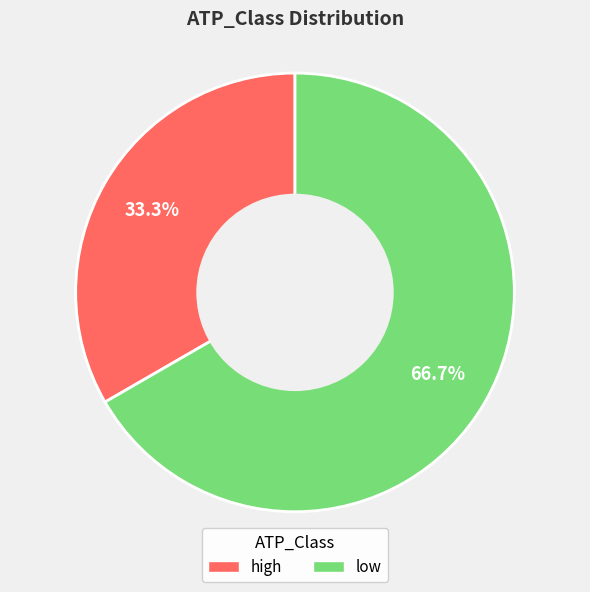

To the nearest percent, what portion does low represent?

67%